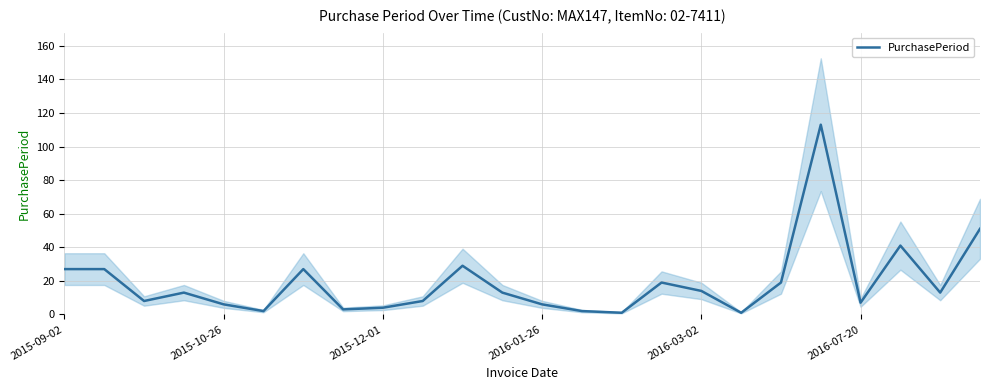

What position from the left is 11?

12